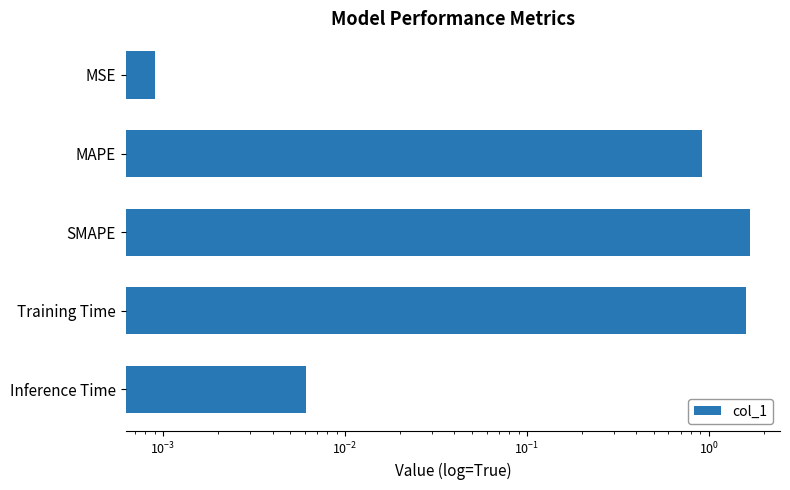

True or false: the data shows 1.0 at Training Time.

False